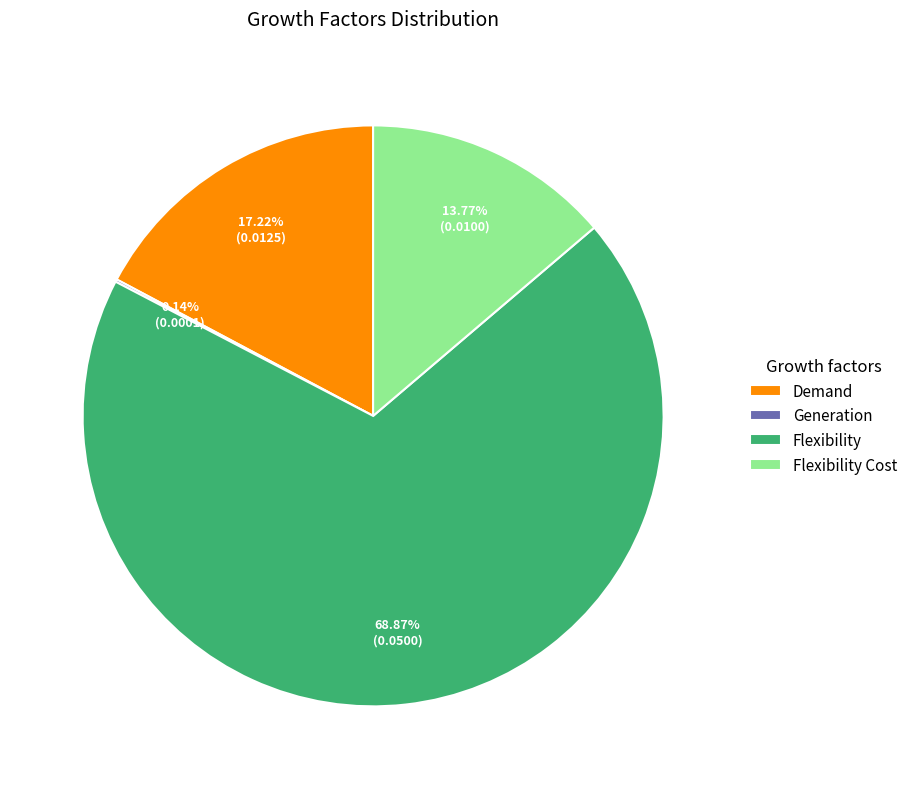

Is the sum of Demand and Flexibility Cost greater than half?

No